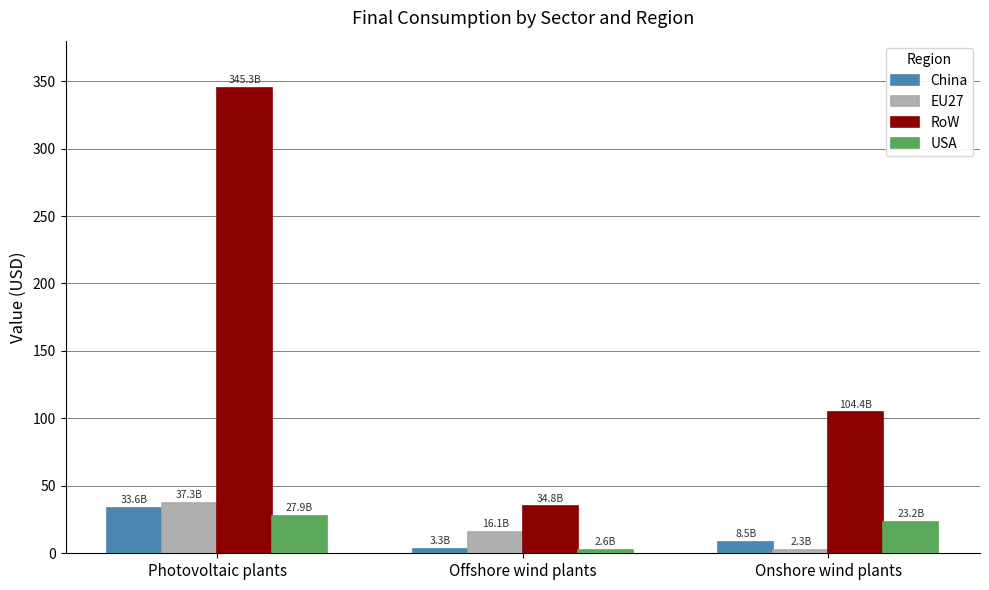

What is the difference between the maximum and minimum values in the RoW series?

310.4